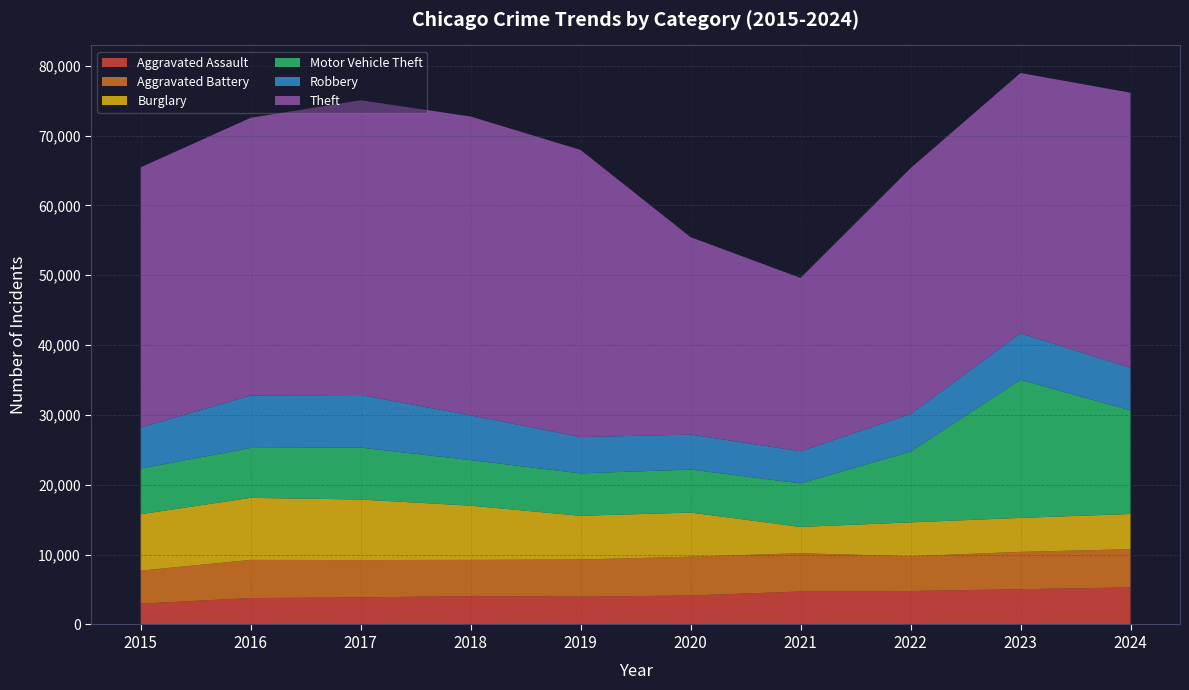

Reading left to right, extract all data points from this chart.

Aggravated Assault: 2015=2984	2016=3780	2017=3879	2018=4060	2019=3984	2020=4144	2021=4719	2022=4792	2023=5049	2024=5303
Aggravated Battery: 2015=4722	2016=5462	2017=5342	2018=5186	2019=5314	2020=5561	2021=5483	2022=4974	2023=5348	2024=5474
Burglary: 2015=8075	2016=8883	2017=8666	2018=7760	2019=6256	2020=6313	2021=3761	2022=4850	2023=4860	2024=5043
Motor Vehicle Theft: 2015=6546	2016=7147	2017=7435	2018=6524	2019=6080	2020=6162	2021=6228	2022=10128	2023=19773	2024=14829
Robbery: 2015=5866	2016=7496	2017=7524	2018=6410	2019=5189	2020=5010	2021=4603	2022=5387	2023=6657	2024=6077
Theft: 2015=37245	2016=39766	2017=42202	2018=42781	2019=41112	2020=28261	2021=24818	2022=35189	2023=37263	2024=39399